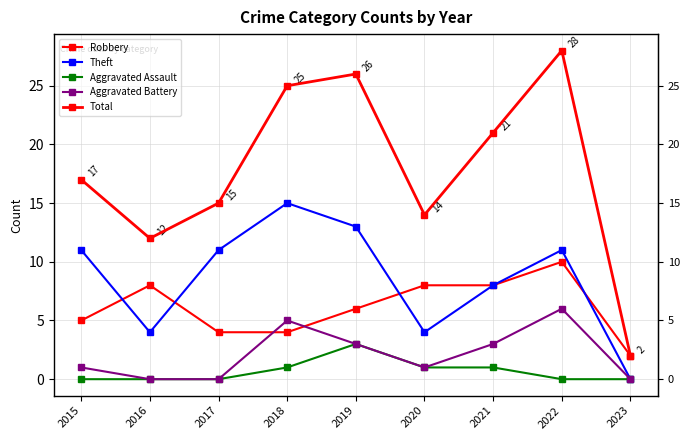

Where does the Robbery series first go above 6?

2016